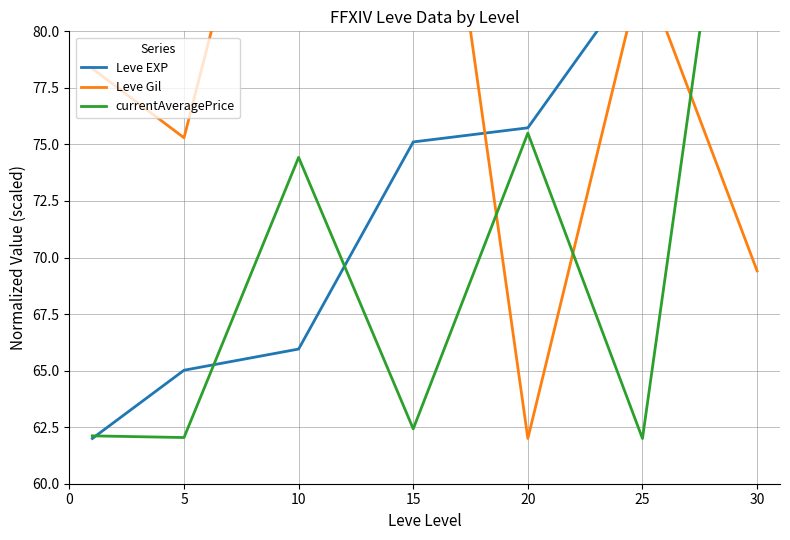

At which label does currentAveragePrice reach its peak?

30